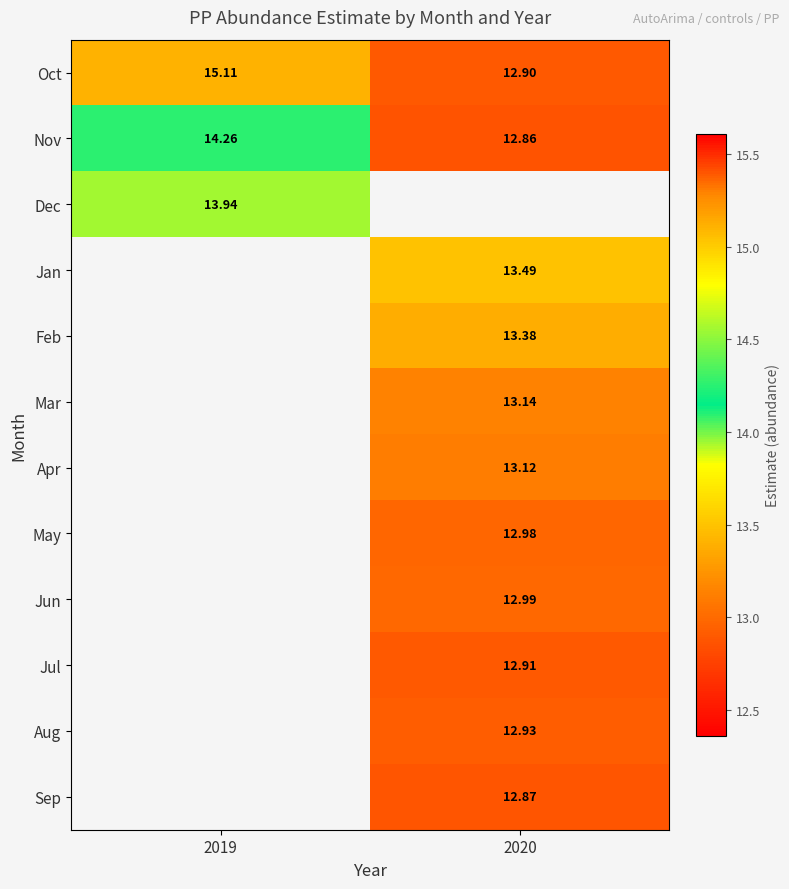

Is the value of Oct at 2020 greater than the value of Jan at 2020?

No